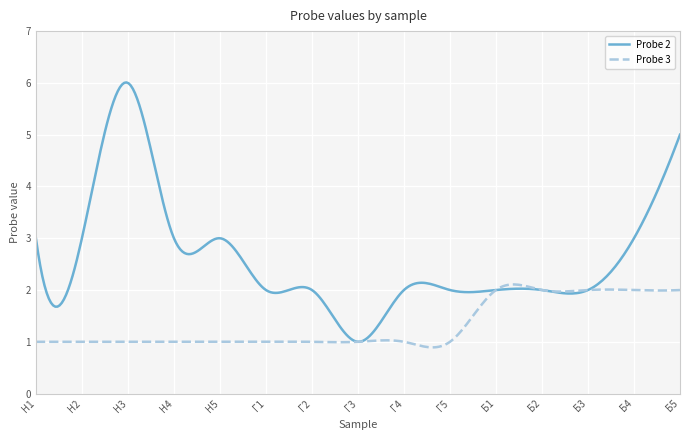

Which series has the largest total across all categories?

Probe 2